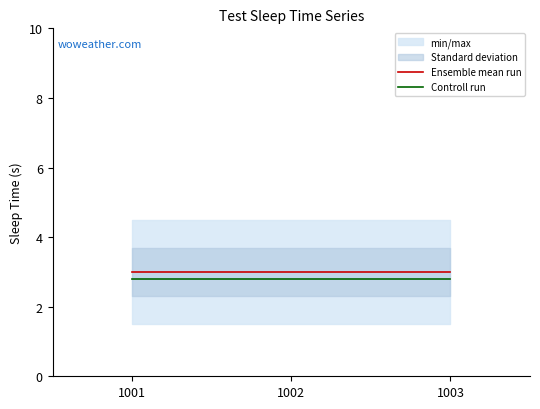

At which category is the sum across all series the highest?

1001